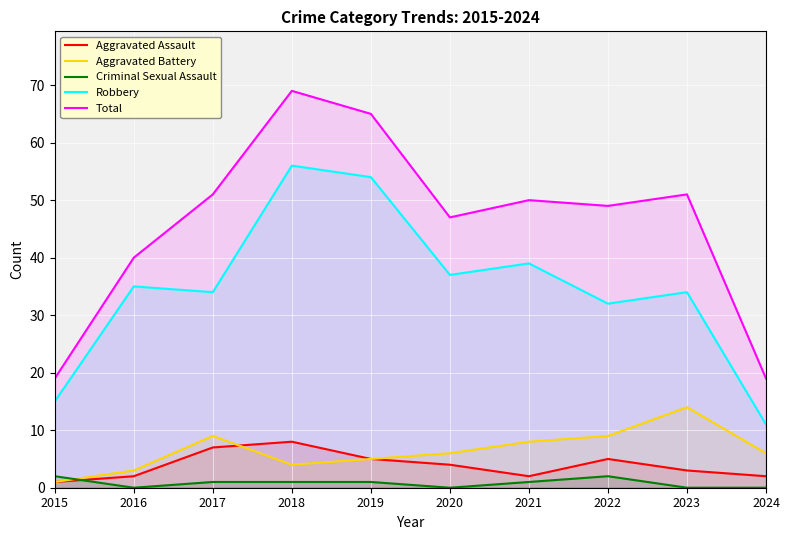

What is the value of the Aggravated Assault point at the 6th from the left?

4